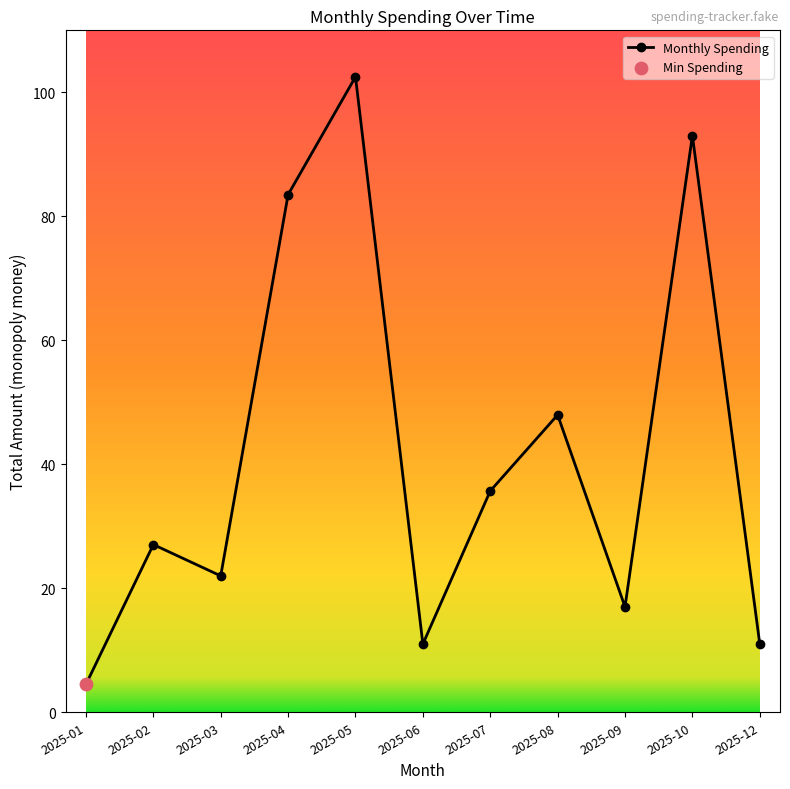

Between 2025-12 and 2025-03, which is larger?

2025-03